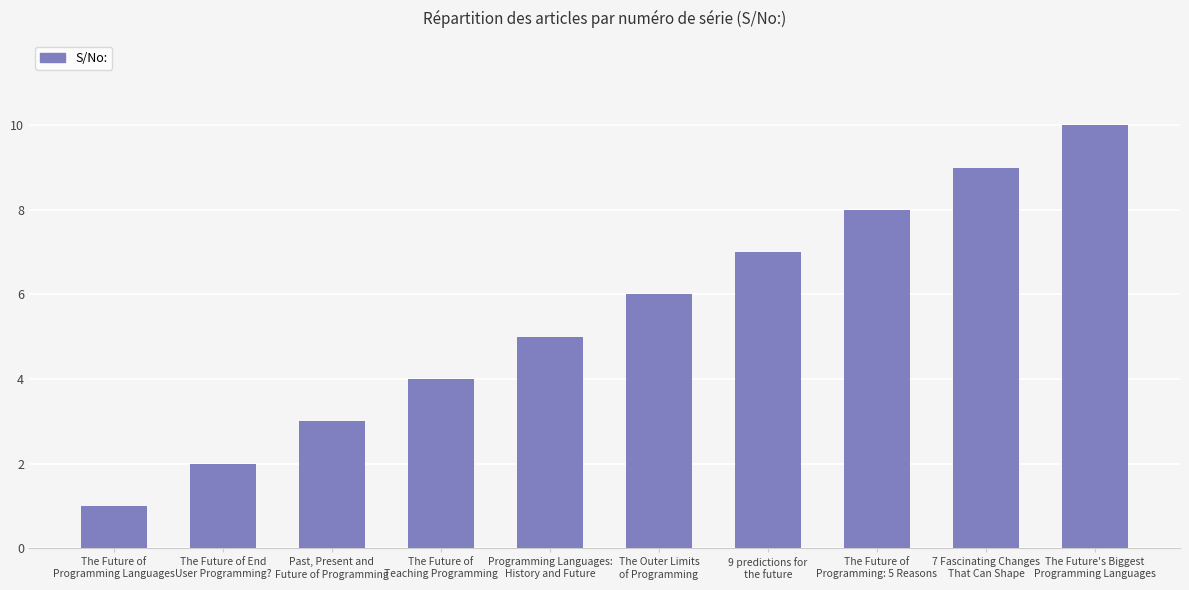

What is the ratio of the value at Programming Languages:
History and Future to the value at 9 predictions for
the future?

0.7